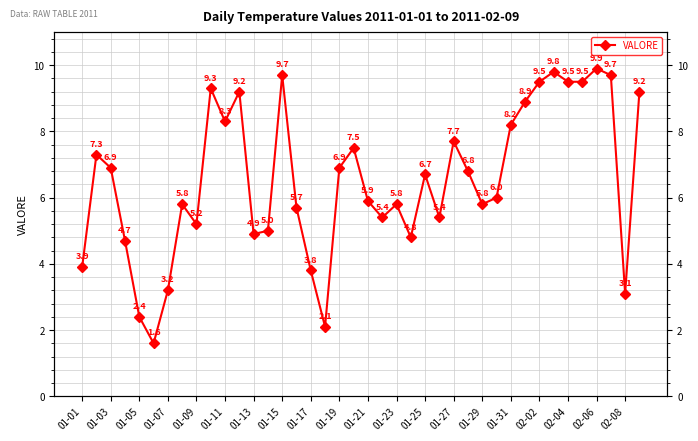

How many points are lower than both their immediate neighbors (excluding endpoints)?

10